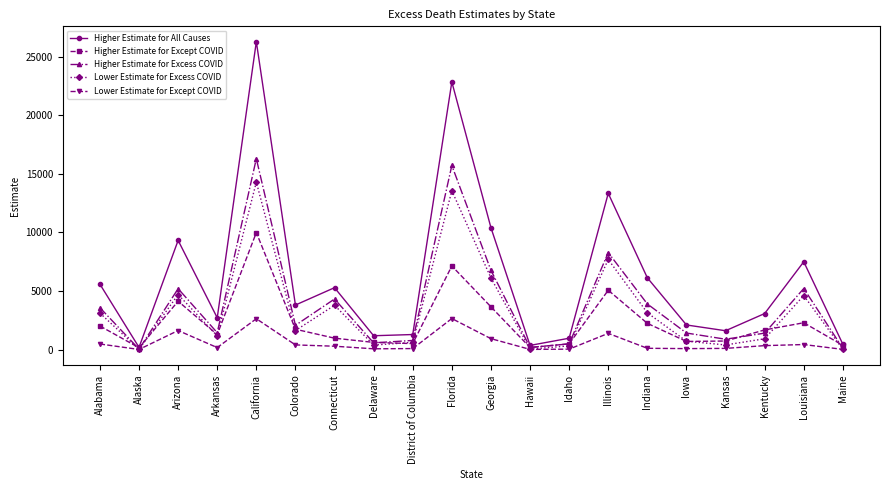

The Higher Estimate for Except COVID series shows 7138 at Florida. True or false?

True